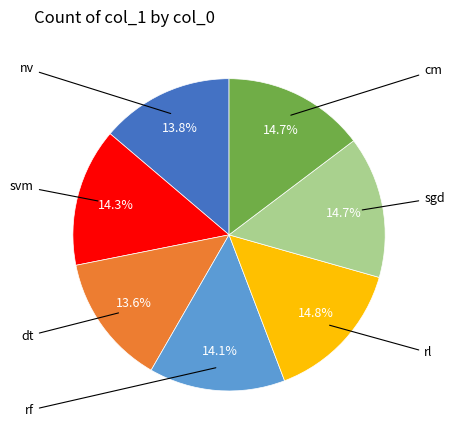

Which category has the biggest portion of the pie?

rl